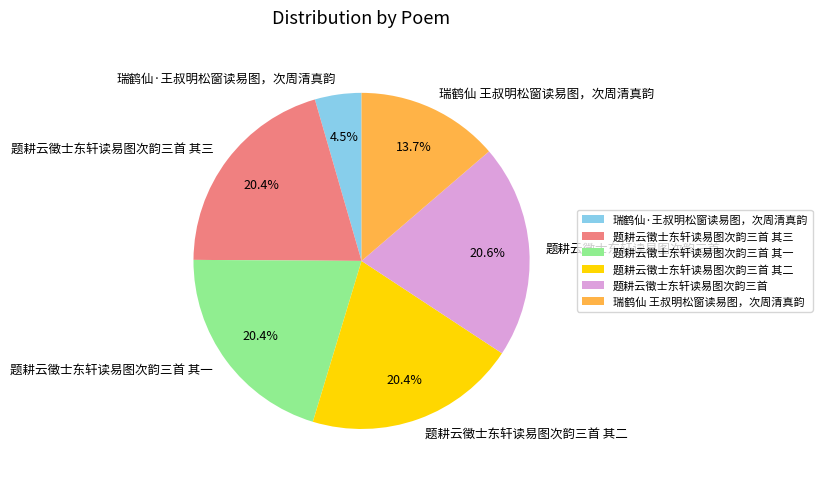

What percentage is the 瑞鹤仙 王叔明松窗读易图，次周清真韵 slice, to the nearest percent?

14%